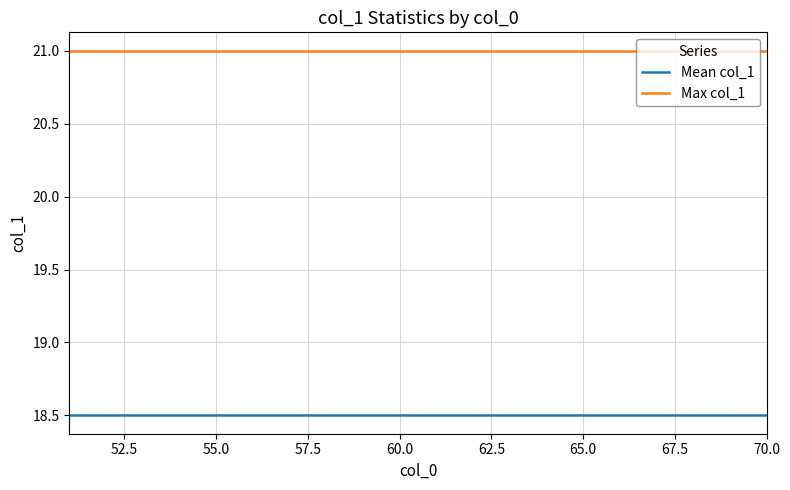

Which series has the largest total across all categories?

Max col_1